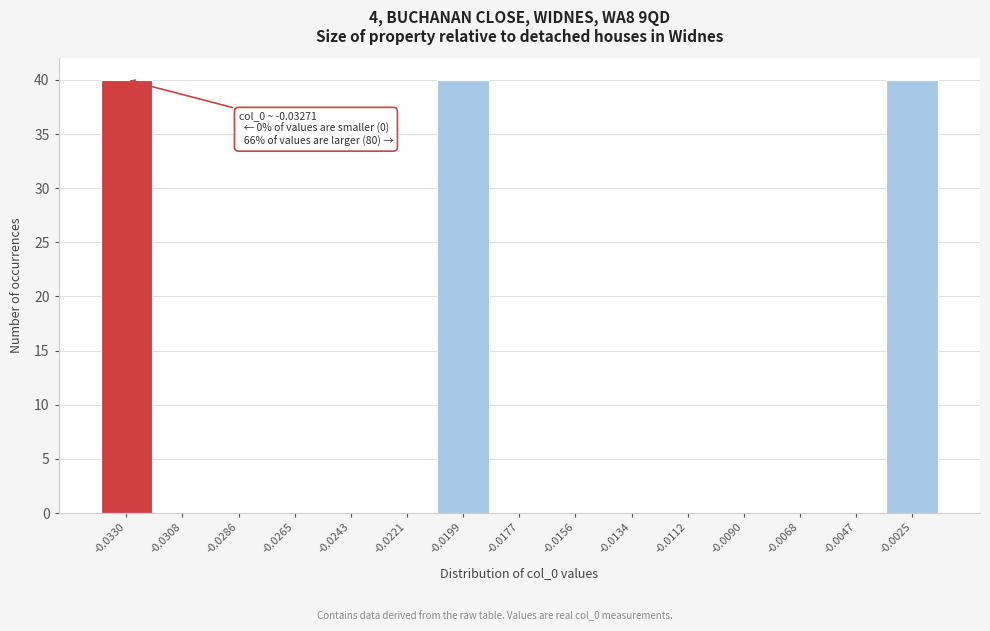

Reading left to right, extract all data points from this chart.

-0.0330=40	-0.0308=0	-0.0286=0	-0.0265=0	-0.0243=0	-0.0221=0	-0.0199=40	-0.0177=0	-0.0156=0	-0.0134=0	-0.0112=0	-0.0090=0	-0.0068=0	-0.0047=0	-0.0025=40